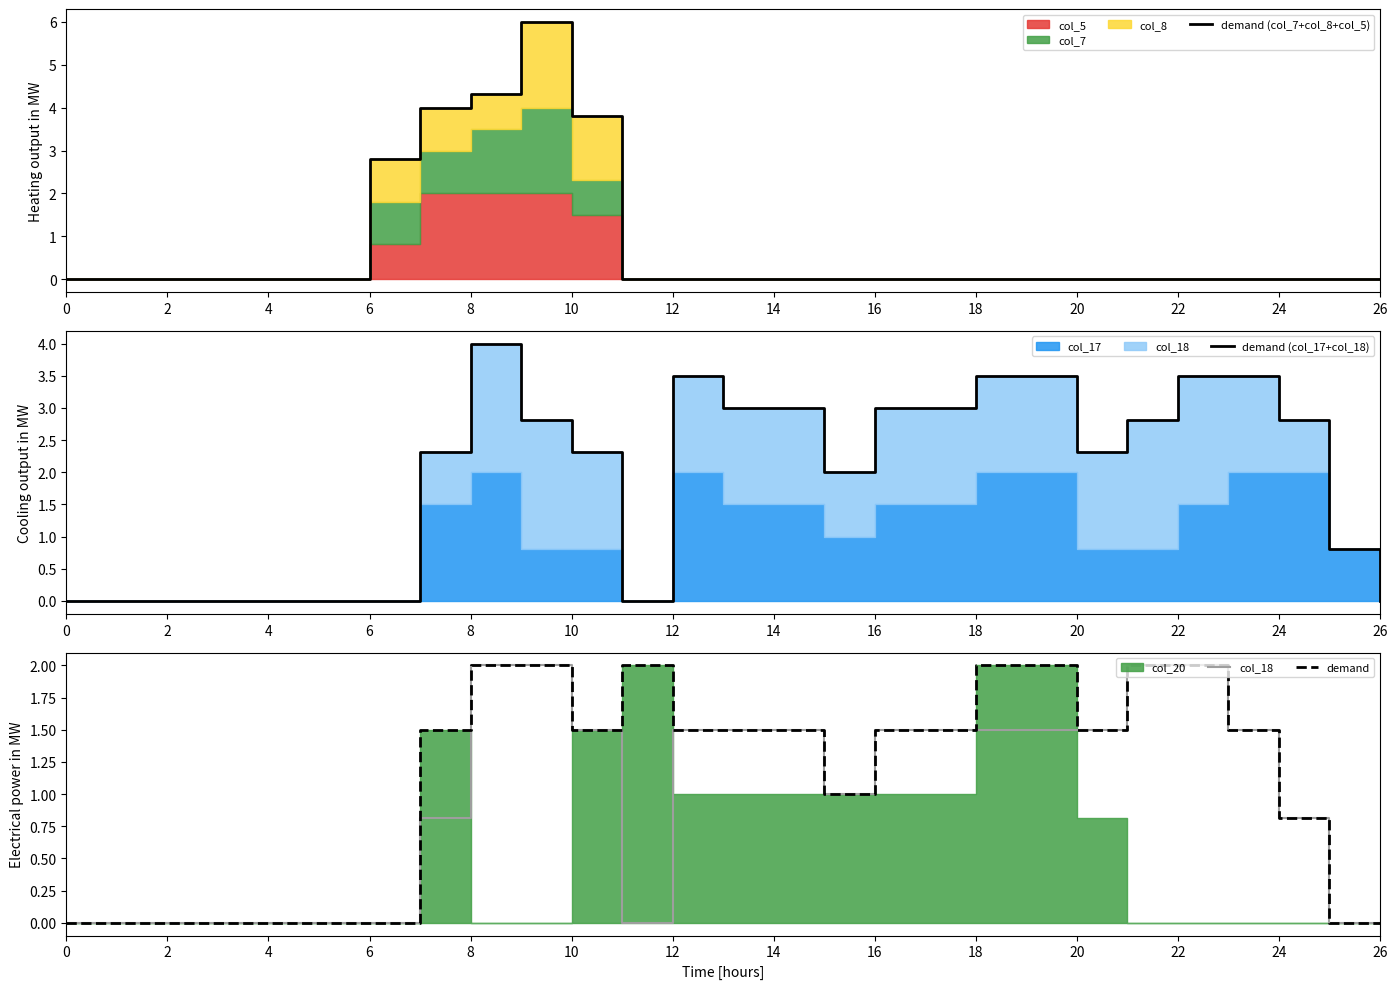

What is the spread (max minus min) of values at 22?

2.0